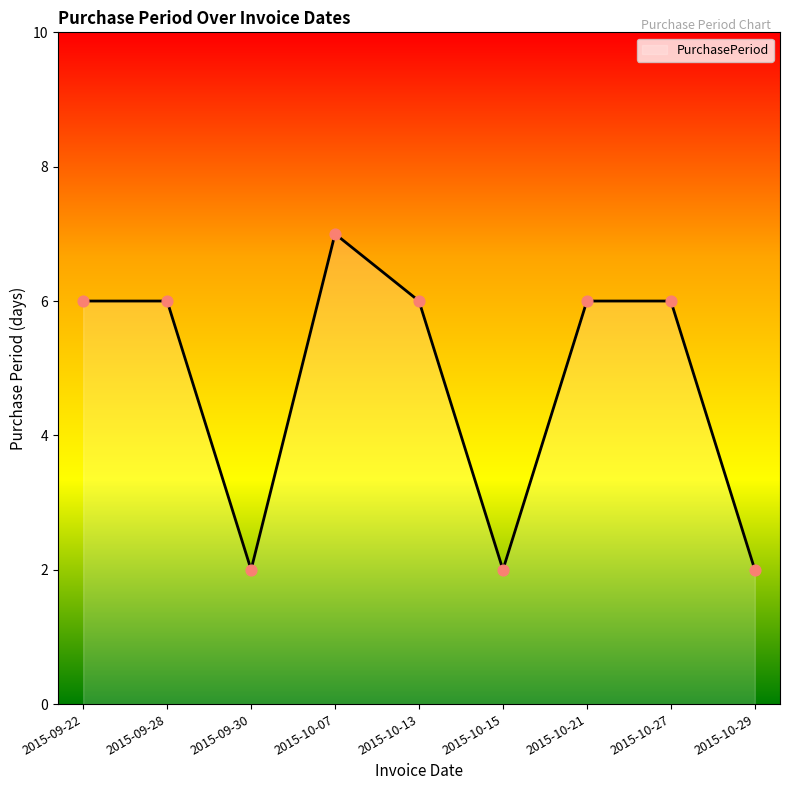

What is the change in value from 2015-09-30 to 2015-10-27?

+4